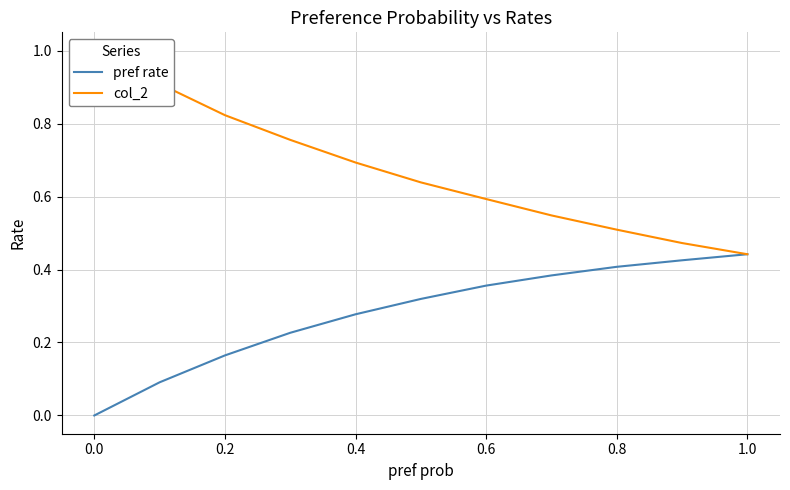

How many lines are shown in the chart?

2